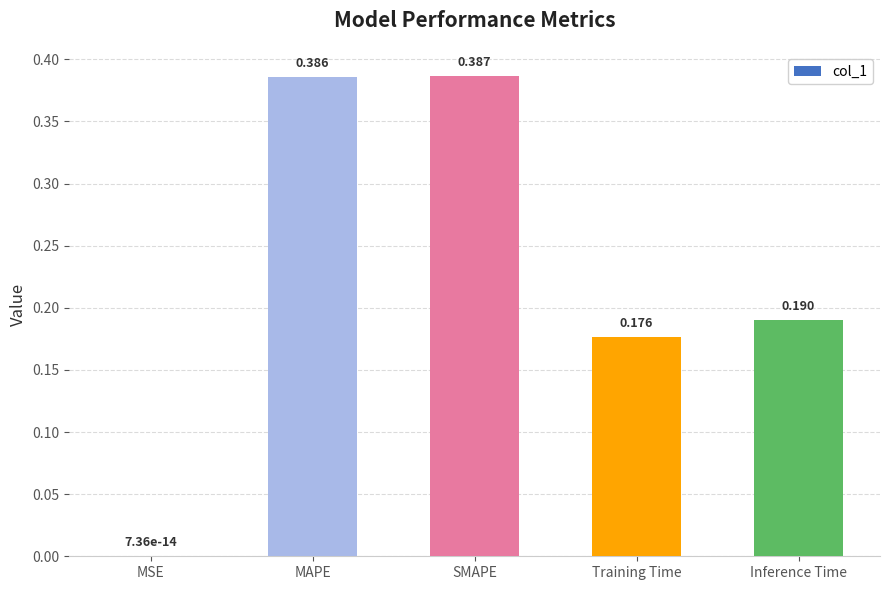

At which label is the value closest to 0?

MSE